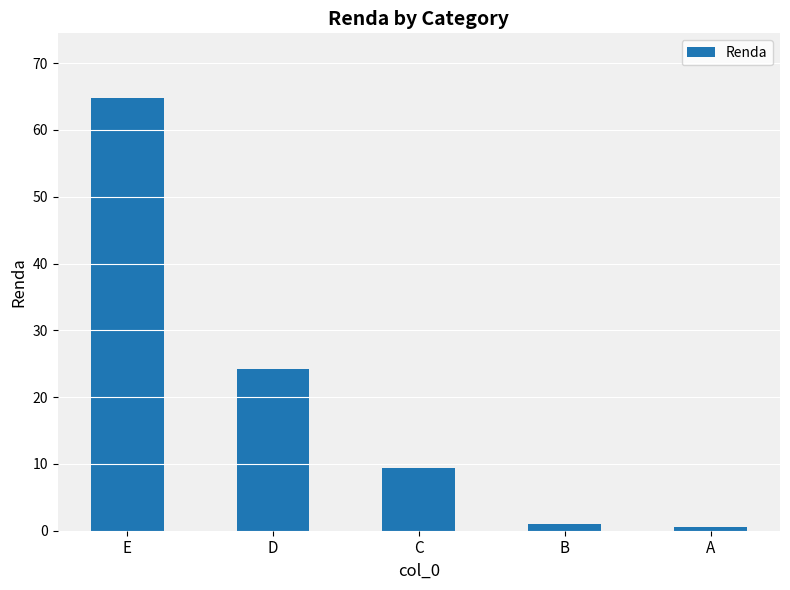

What value does the data have at E?

64.8